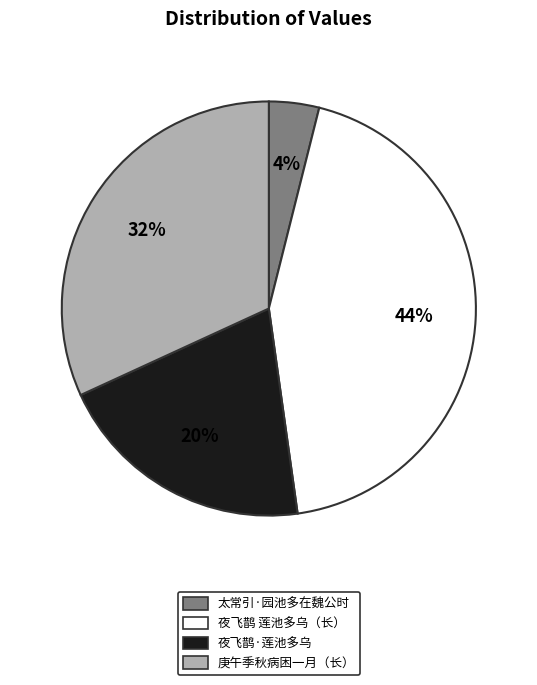

Approximately how many times larger is the value at 夜飞鹊·莲池多乌 compared to 庚午季秋病困一月（长）?

0.6